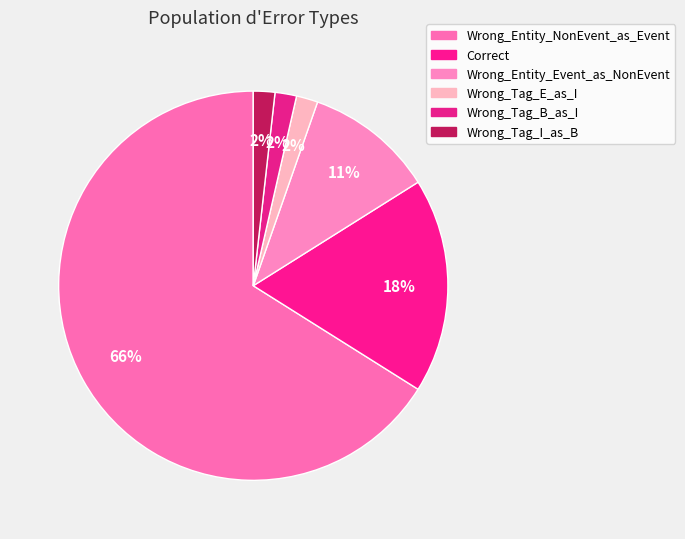

To the nearest percent, what is the combined percentage of Wrong_Tag_I_as_B and Correct?

20%